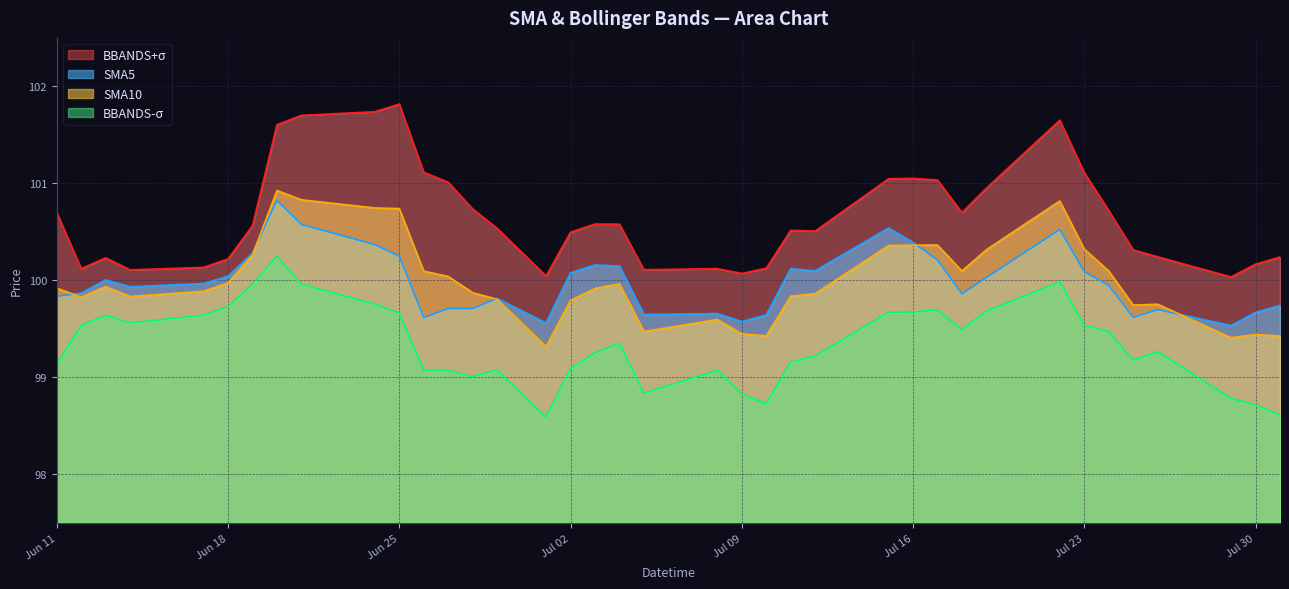

What is the minimum value shown in the chart?

98.6